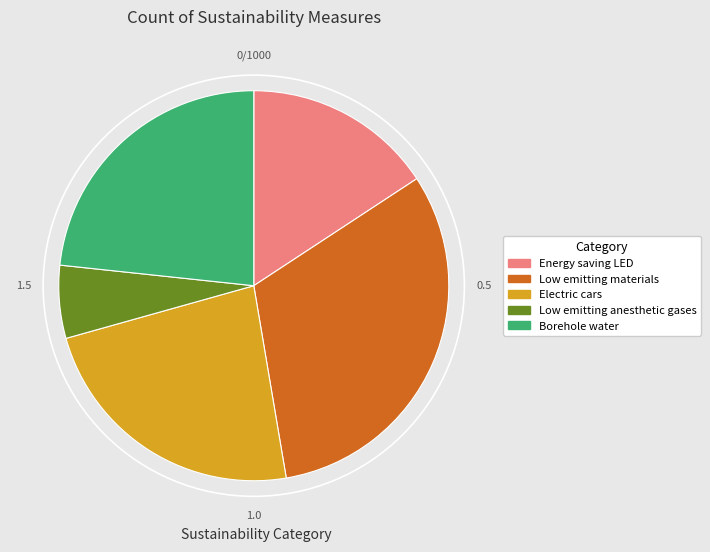

Is there any slice that represents more than half of the pie?

No